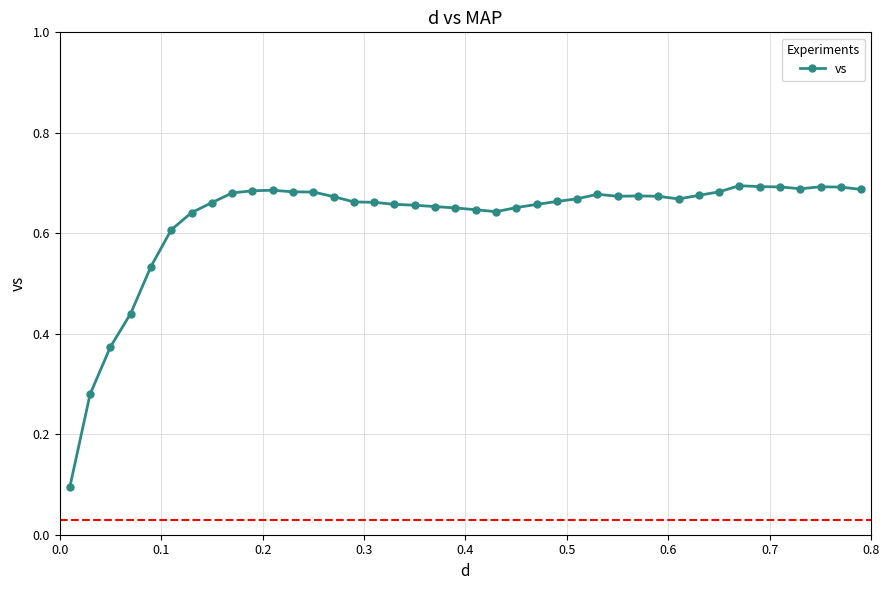

How many values are between 0 and 1?

40